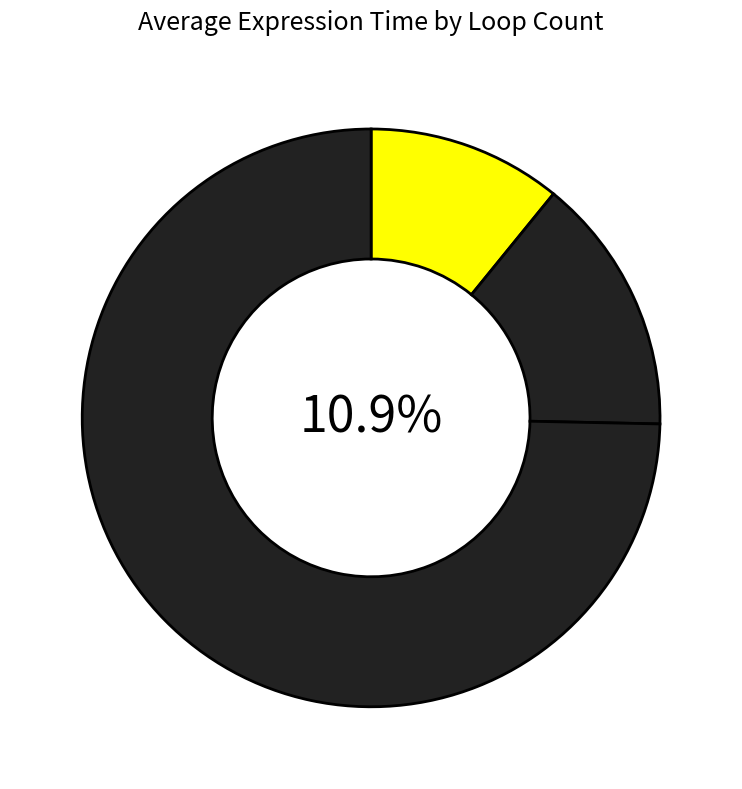

Rank the categories by value from lowest to highest.

10, 100, 1000